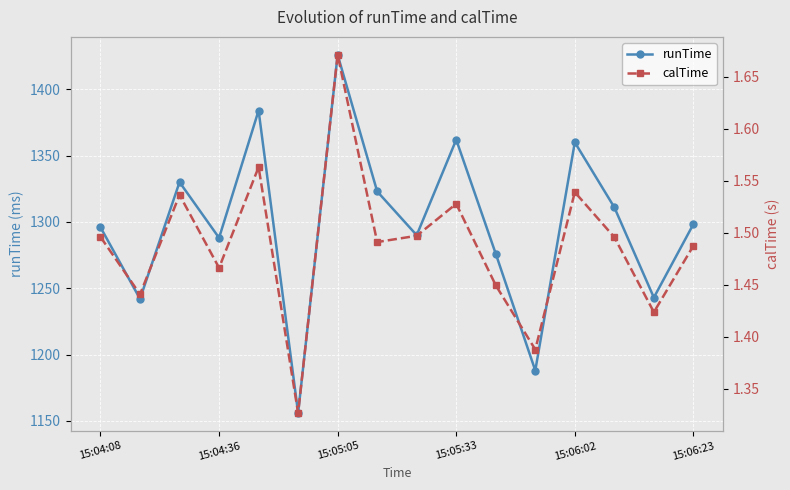

What value does the runTime series have at 15:06:23?

1298.3